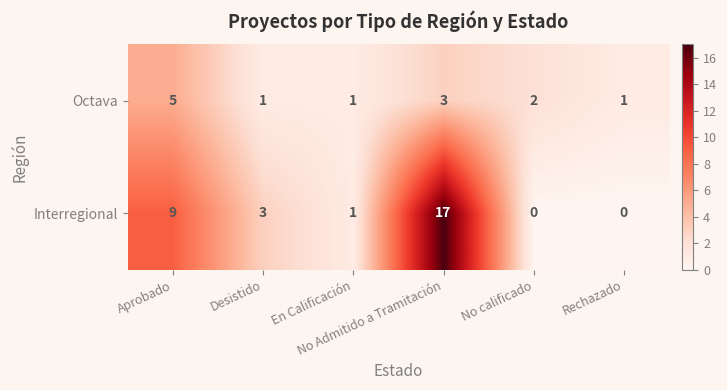

Which series has the largest total across all categories?

Interregional